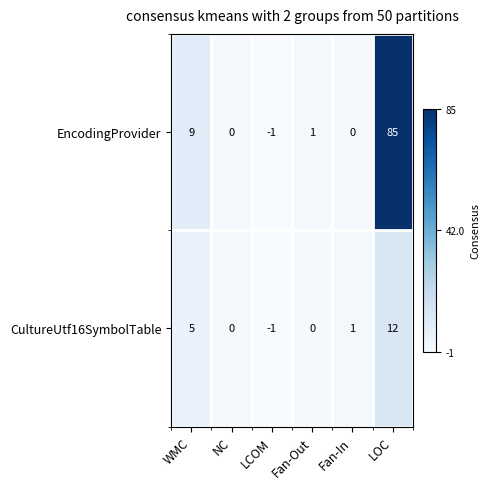

At LOC, list the series in order from largest to smallest.

EncodingProvider, CultureUtf16SymbolTable